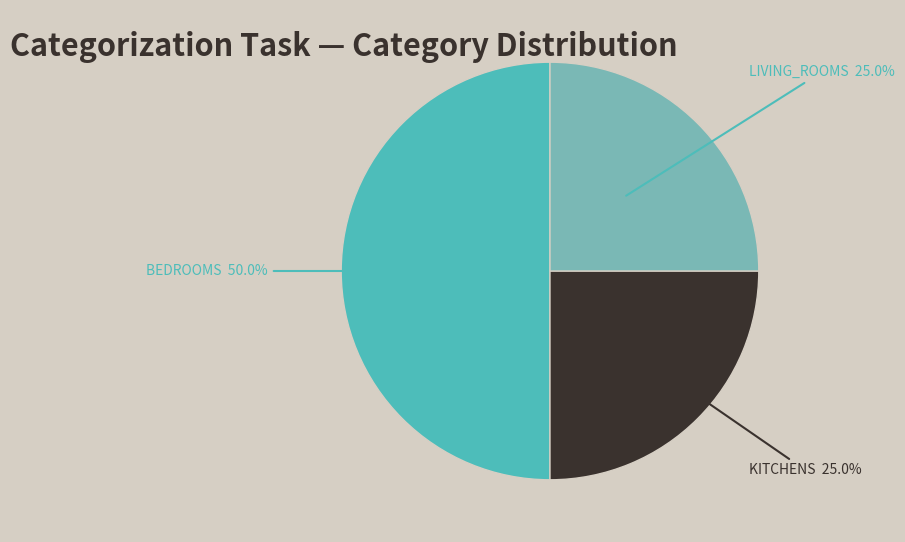

Count the number of slices in the pie.

3